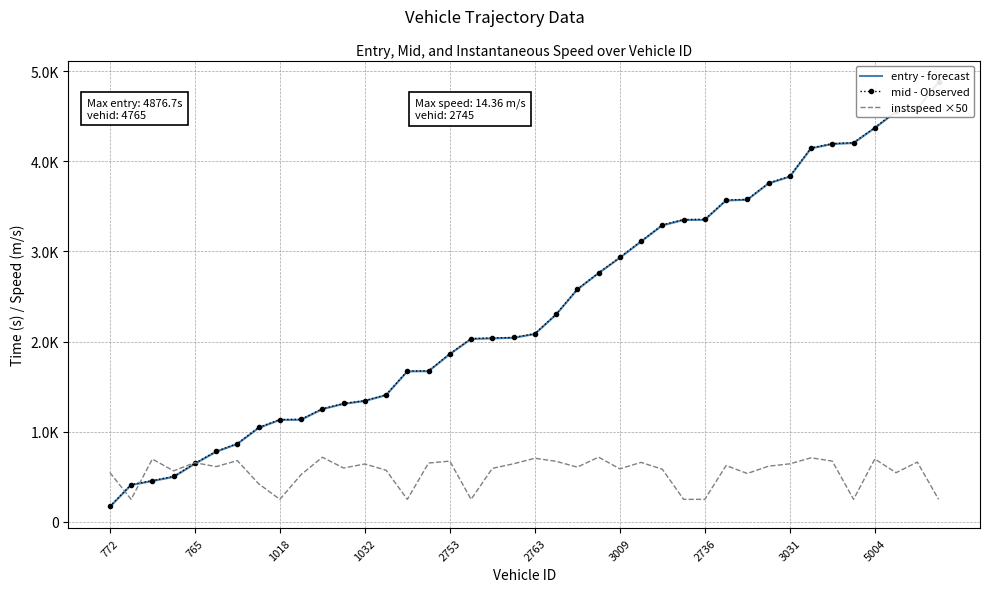

What is the label of the 16th point from the left?

15